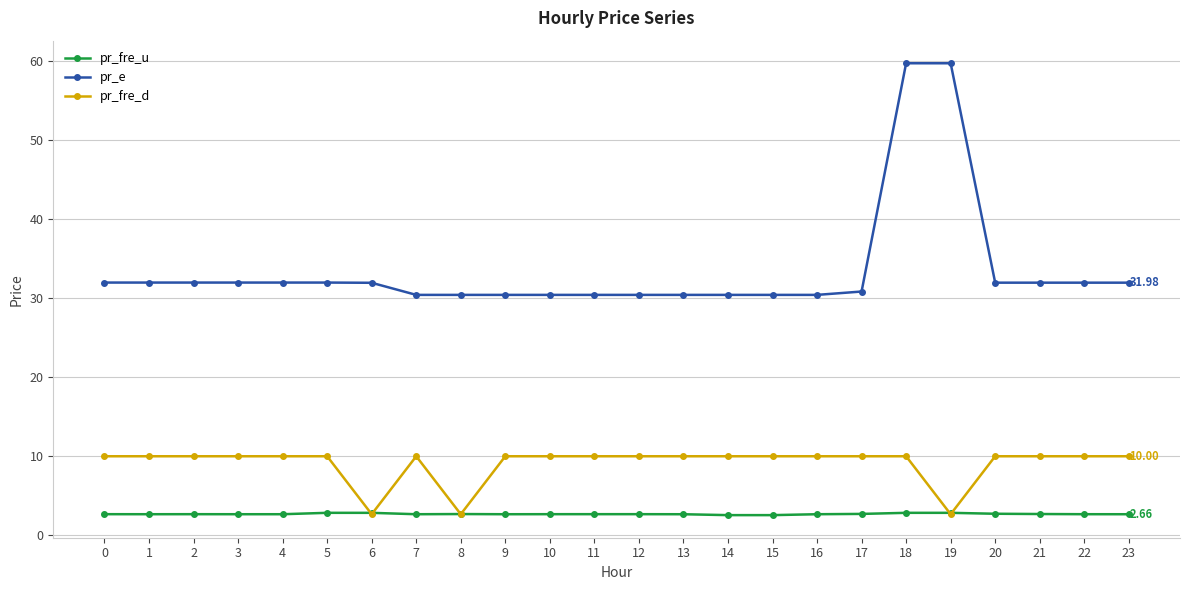

How many lines are shown in the chart?

3